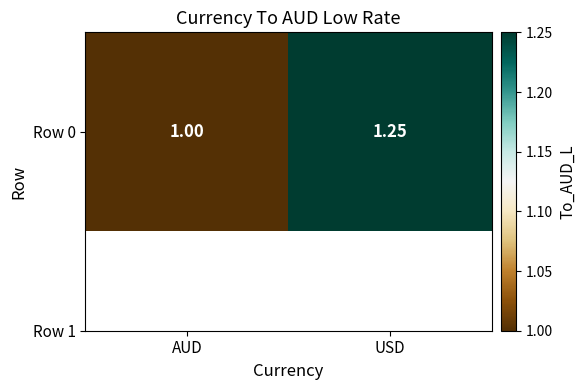

What is the approximate value at AUD?

1.0